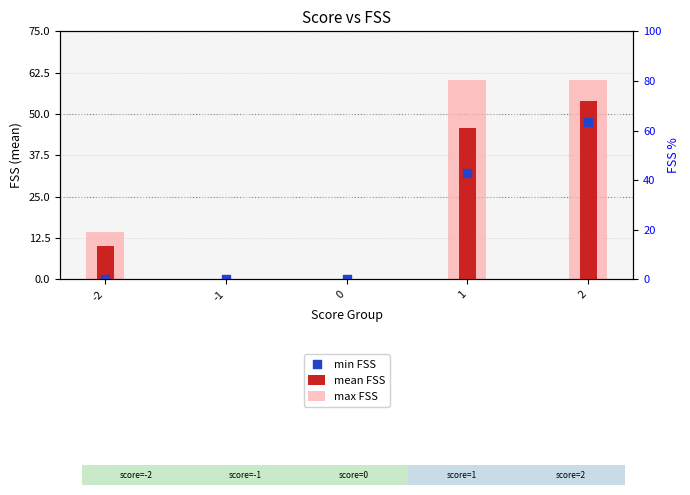

Which series contains the highest Y value?

max FSS